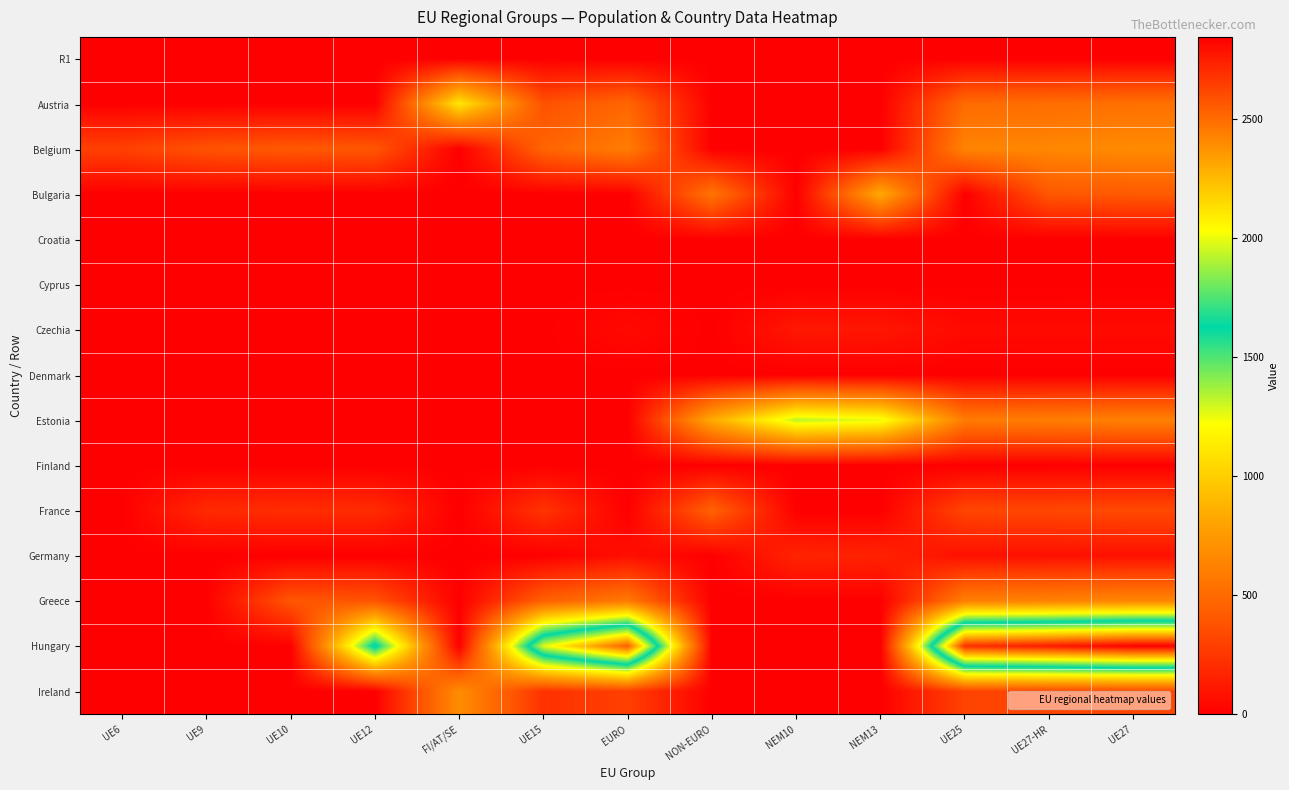

Reading left to right, what are all the values shown in this chart?

R1: UE6=0	UE9=0	UE10=0	UE12=0	FI/AT/SE=0	UE15=0	EURO=0	NON-EURO=0	NEM10=0	NEM13=0	UE25=0	UE27-HR=0	UE27=0
Austria: UE6=0	UE9=0	UE10=0	UE12=0	FI/AT/SE=1118	UE15=370	EURO=476	NON-EURO=0	NEM10=0	NEM13=0	UE25=503	UE27-HR=516	UE27=531
Belgium: UE6=296	UE9=381	UE10=410	UE12=396	FI/AT/SE=0	UE15=468	EURO=602	NON-EURO=0	NEM10=0	NEM13=0	UE25=636	UE27-HR=652	UE27=671
Bulgaria: UE6=0	UE9=0	UE10=0	UE12=0	FI/AT/SE=0	UE15=0	EURO=0	NON-EURO=555	NEM10=0	NEM13=833	UE25=0	UE27-HR=401	UE27=413
Croatia: UE6=0	UE9=0	UE10=0	UE12=0	FI/AT/SE=0	UE15=0	EURO=0	NON-EURO=0	NEM10=0	NEM13=0	UE25=0	UE27-HR=0	UE27=0
Cyprus: UE6=0	UE9=0	UE10=0	UE12=0	FI/AT/SE=0	UE15=0	EURO=0	NON-EURO=0	NEM10=0	NEM13=0	UE25=0	UE27-HR=0	UE27=0
Czechia: UE6=0	UE9=0	UE10=0	UE12=0	FI/AT/SE=0	UE15=0	EURO=46	NON-EURO=0	NEM10=110	NEM13=104	UE25=49	UE27-HR=50	UE27=51
Denmark: UE6=0	UE9=0	UE10=0	UE12=0	FI/AT/SE=0	UE15=0	EURO=0	NON-EURO=0	NEM10=0	NEM13=0	UE25=0	UE27-HR=0	UE27=0
Estonia: UE6=0	UE9=0	UE10=0	UE12=0	FI/AT/SE=0	UE15=0	EURO=0	NON-EURO=837	NEM10=1329	NEM13=1257	UE25=589	UE27-HR=604	UE27=622
Finland: UE6=0	UE9=0	UE10=0	UE12=0	FI/AT/SE=0	UE15=0	EURO=0	NON-EURO=0	NEM10=0	NEM13=0	UE25=0	UE27-HR=0	UE27=0
France: UE6=0	UE9=192	UE10=207	UE12=199	FI/AT/SE=0	UE15=236	EURO=0	NON-EURO=455	NEM10=0	NEM13=0	UE25=320	UE27-HR=328	UE27=338
Germany: UE6=0	UE9=0	UE10=0	UE12=0	FI/AT/SE=0	UE15=0	EURO=69	NON-EURO=0	NEM10=166	NEM13=157	UE25=73	UE27-HR=75	UE27=78
Greece: UE6=0	UE9=0	UE10=396	UE12=382	FI/AT/SE=0	UE15=451	EURO=581	NON-EURO=0	NEM10=0	NEM13=0	UE25=613	UE27-HR=629	UE27=648
Hungary: UE6=0	UE9=0	UE10=0	UE12=1677	FI/AT/SE=0	UE15=1983	EURO=2550	NON-EURO=0	NEM10=0	NEM13=0	UE25=2694	UE27-HR=2762	UE27=2845
Ireland: UE6=0	UE9=0	UE10=0	UE12=0	FI/AT/SE=685	UE15=227	EURO=292	NON-EURO=0	NEM10=0	NEM13=0	UE25=308	UE27-HR=316	UE27=325